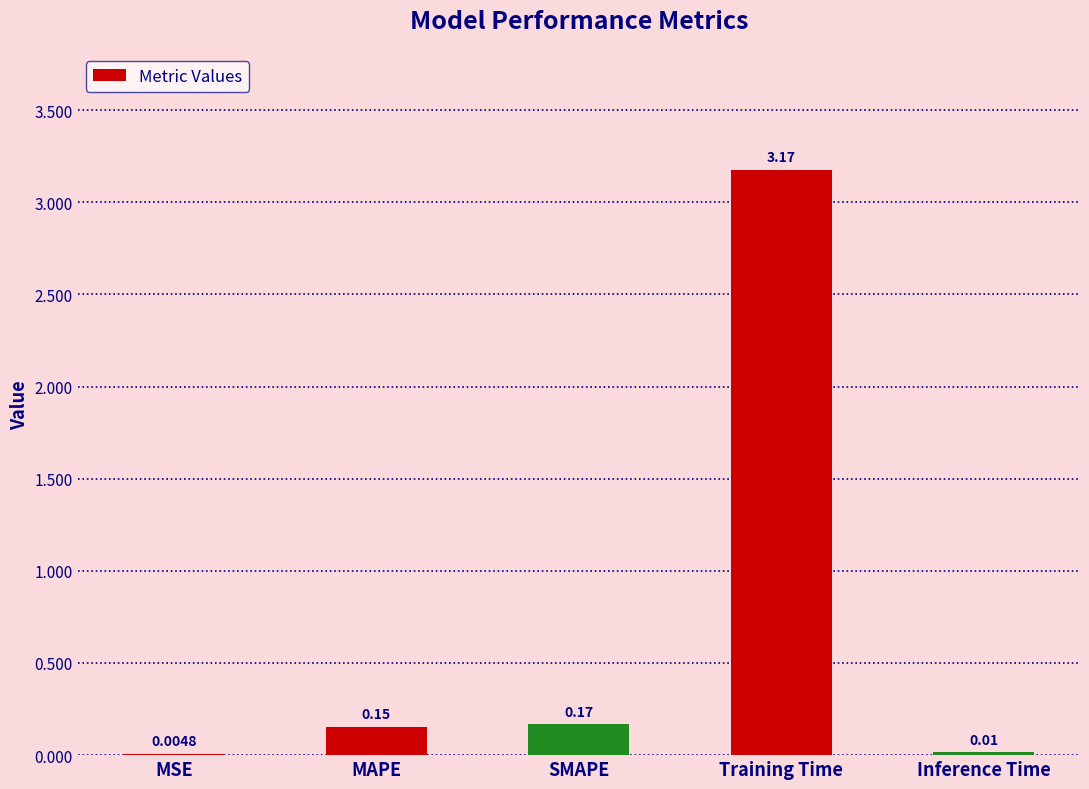

What is the sum of the values at Training Time and SMAPE?

3.3